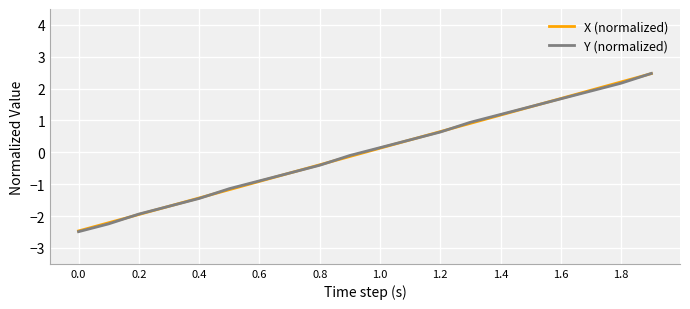

What is the highest value of the X (normalized) series?

2.5